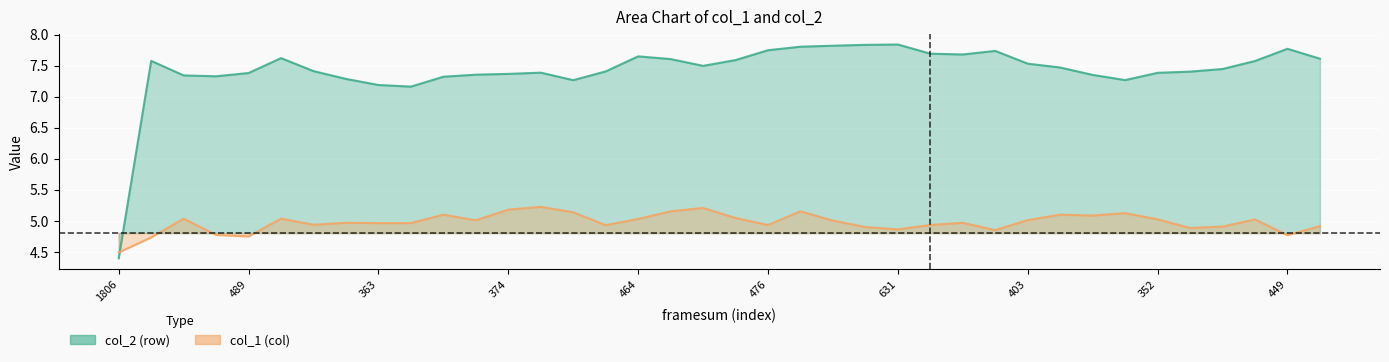

Rank the series at 372 from lowest to highest value.

col_1, col_2